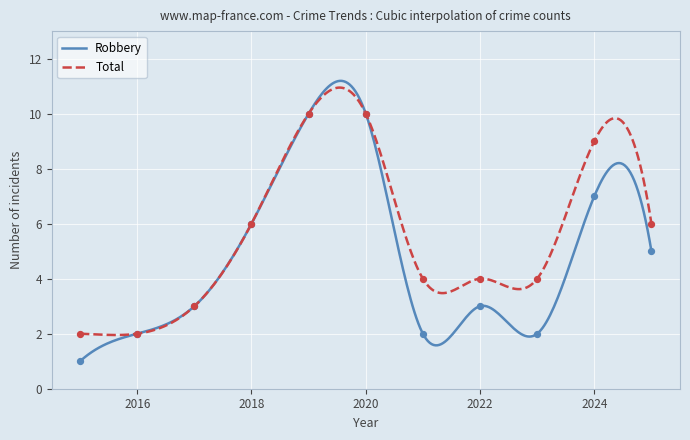

Which series contains the highest Y value?

Robbery